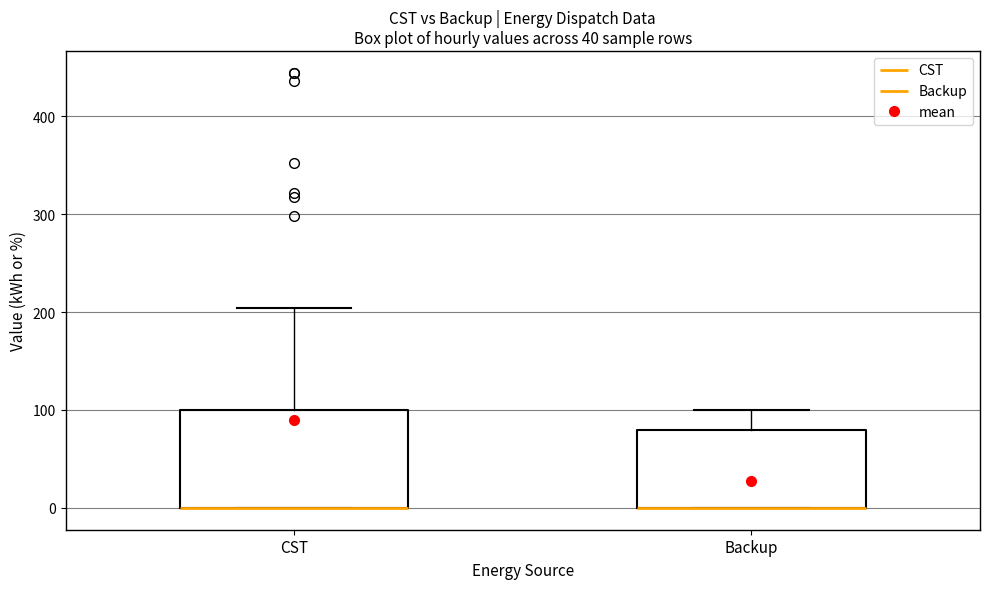

Reading left to right, transcribe this box plot: for each box, give where its median line is, the range the box spans, and where its two whiskers end, as read against the y-axis. The values are not printed on the chart, so give them approximately, as read against the axis.

CST: median 0 (drawn on the box's lower edge), box 0 to 100, whiskers 0 to 200
Backup: median 0 (drawn on the box's lower edge), box 0 to 80, whiskers 0 to 100